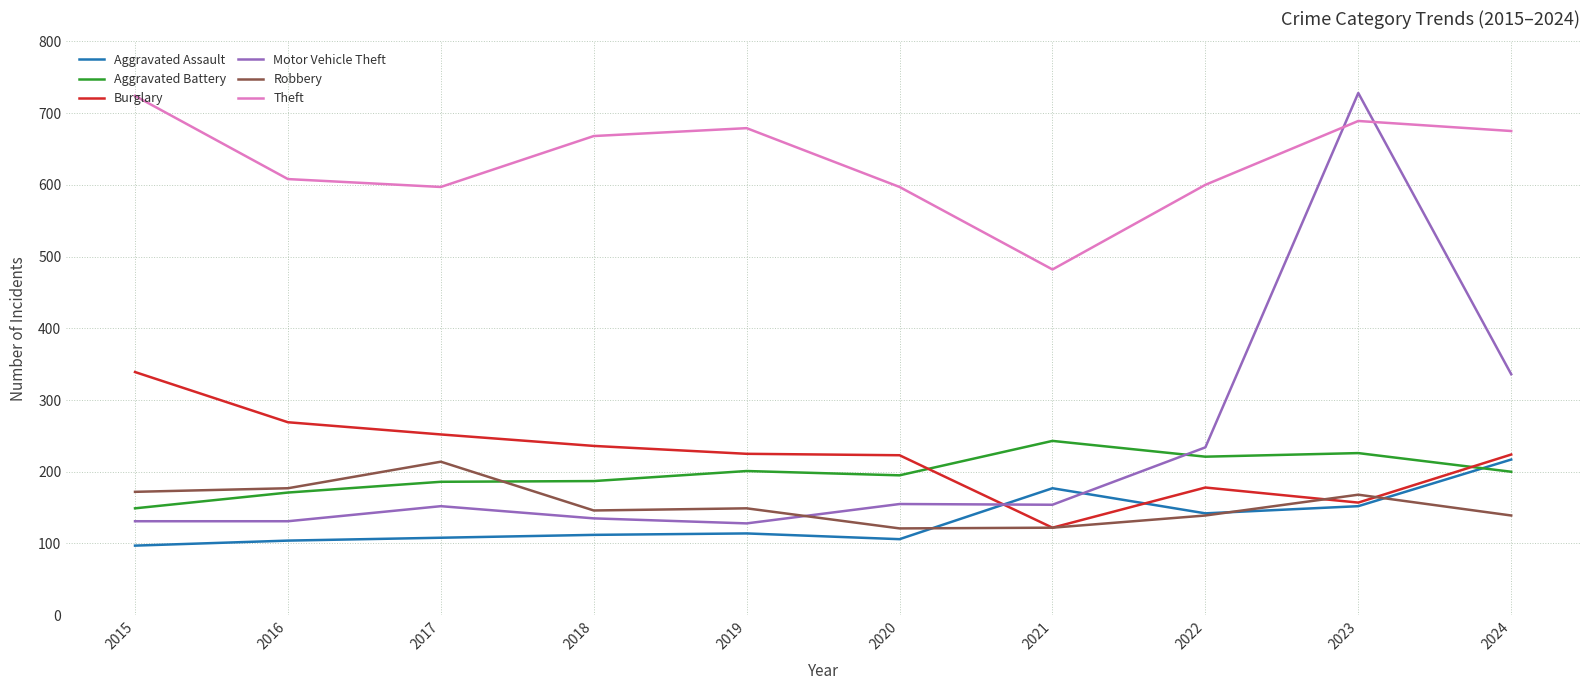

What is the highest value of the Robbery series?

214